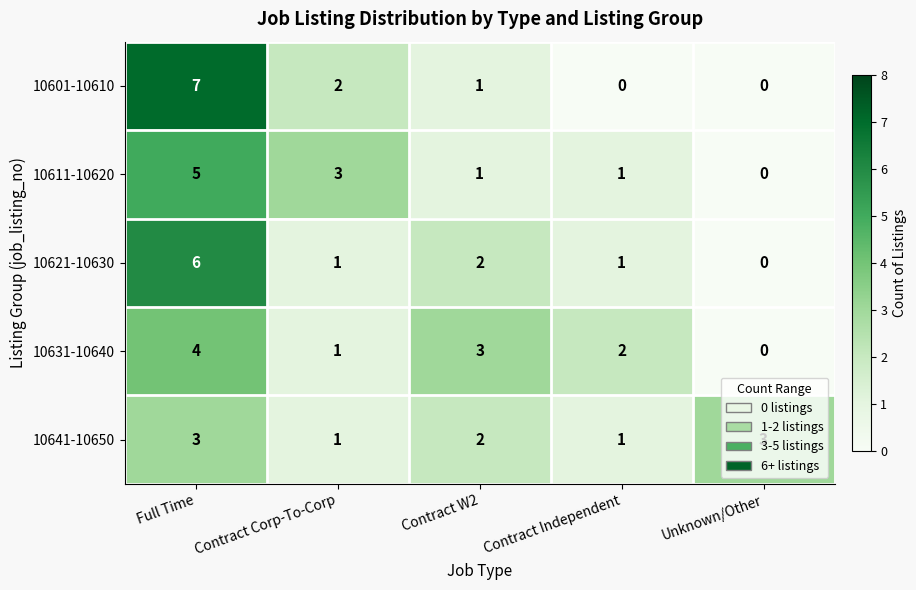

Where does the 10631-10640 series first go above 2?

Full Time